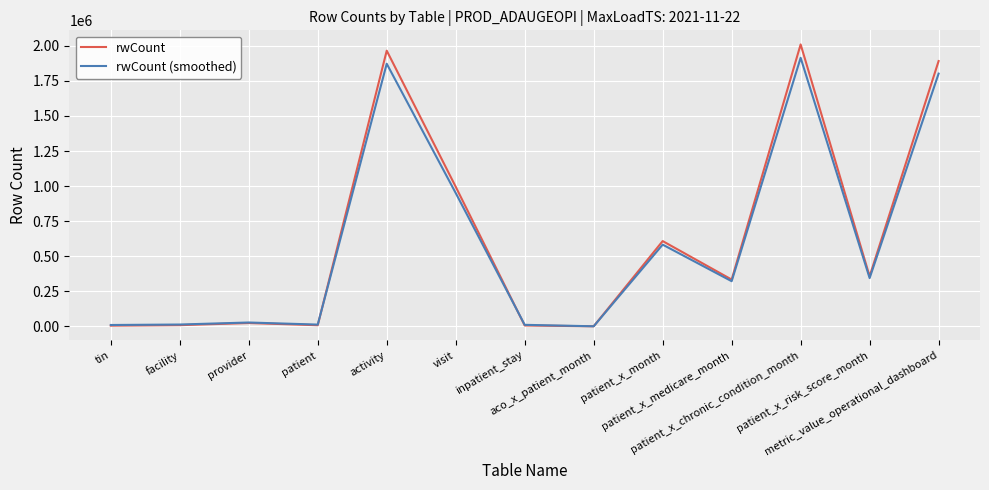

Rank the series by their maximum value, from lowest to highest.

rwCount (smoothed), rwCount